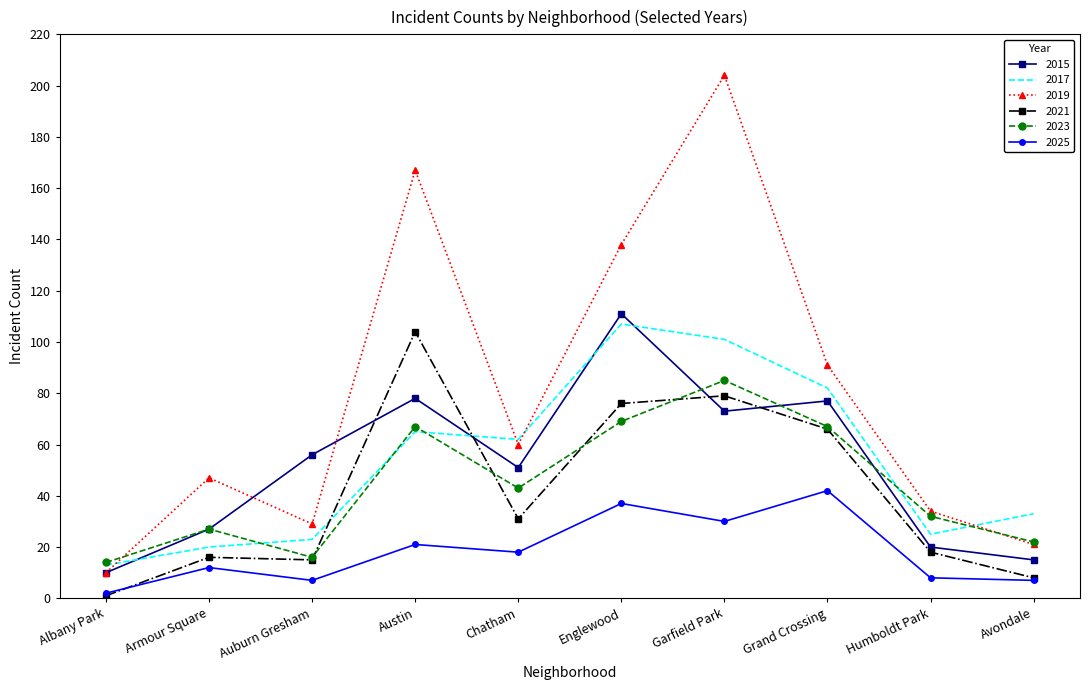

What is the approximate value of 2021 at Grand Crossing?

66